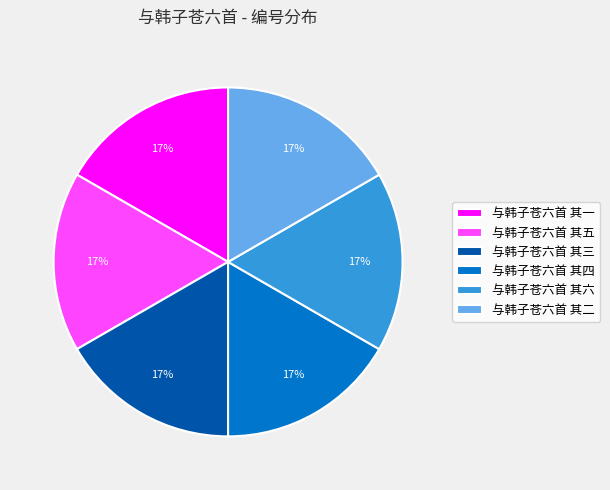

To the nearest percent, what percentage of the pie is 与韩子苍六首 其五?

17%